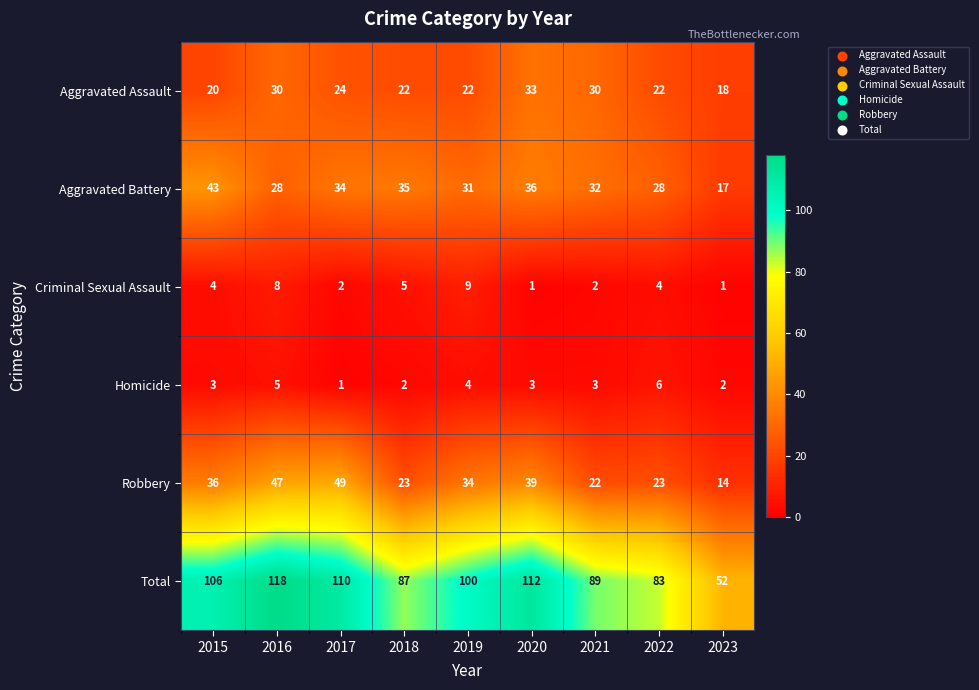

The value of Criminal Sexual Assault at 2015 is 2. True or false?

False